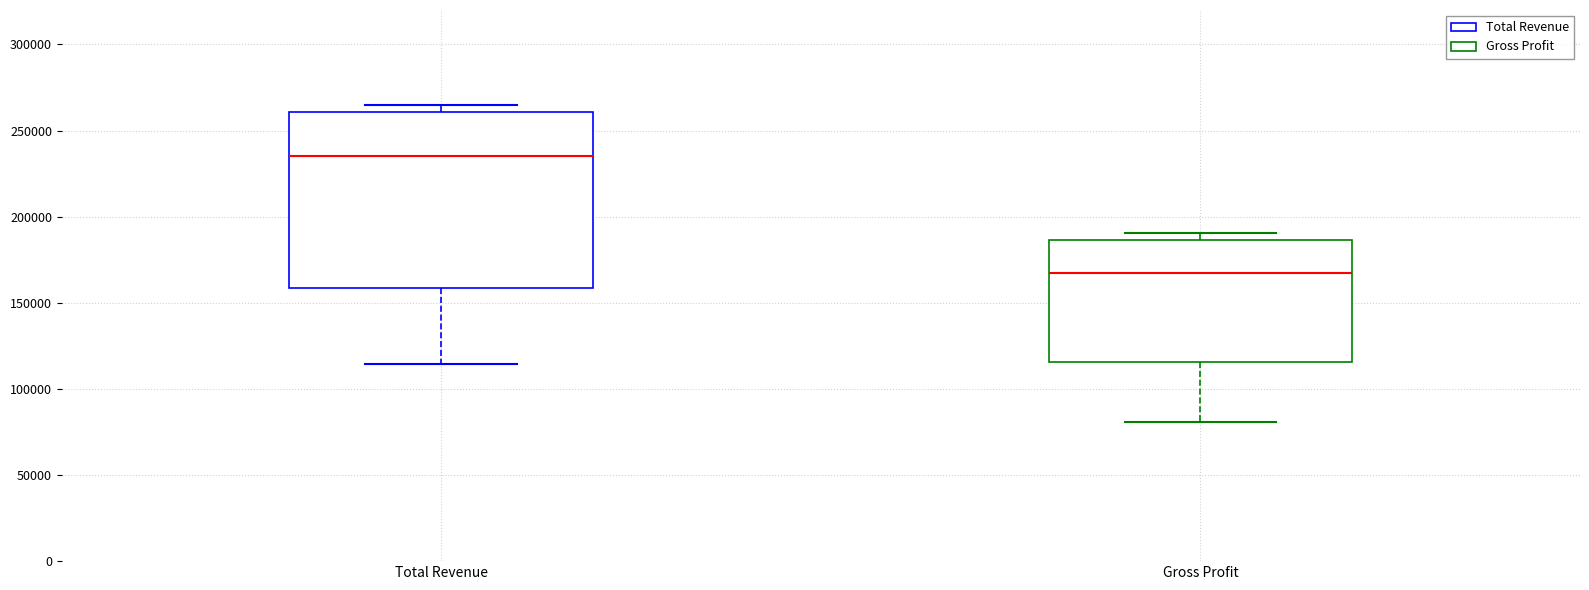

Which box is the tallest, from its lower edge to its upper edge?

Total Revenue